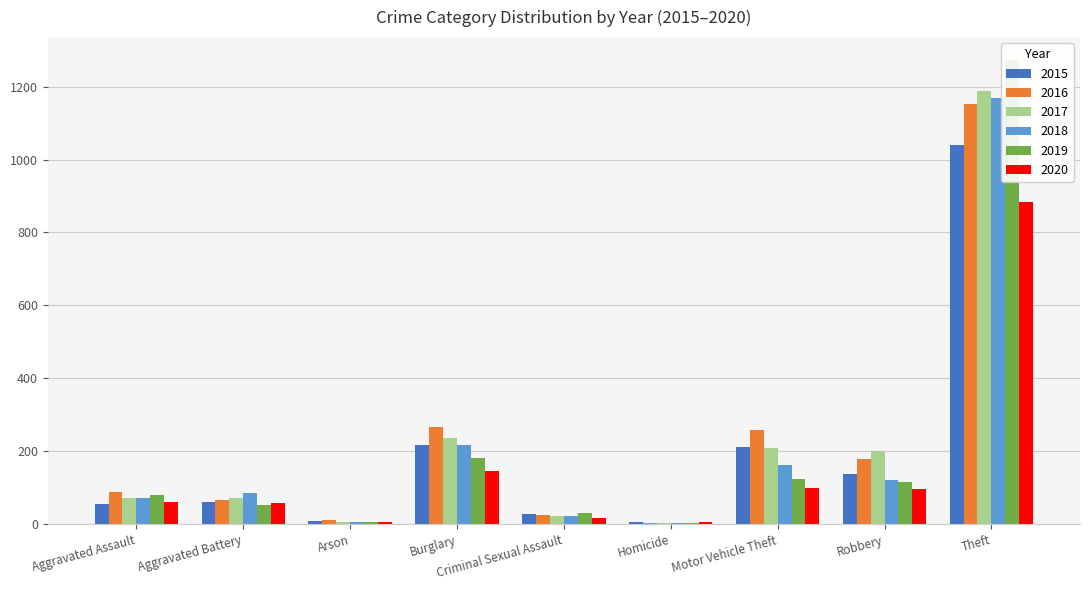

At which label does 2015 first exceed 60?

Burglary